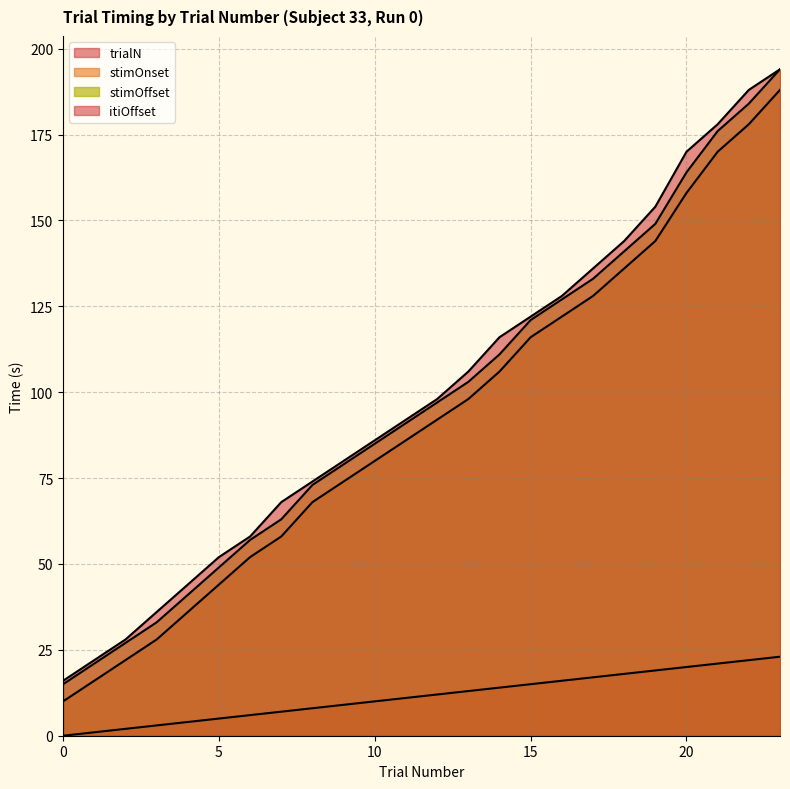

True or false: trialN line has a value of 13 at 13.

True